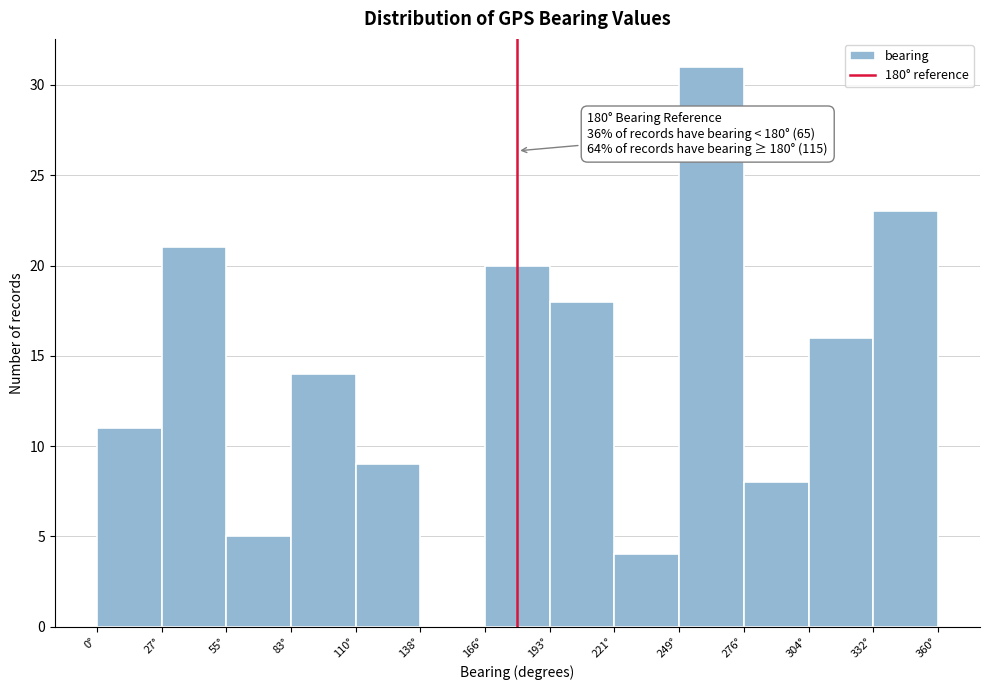

Which range on the x-axis has the tallest bar?

250 to 275